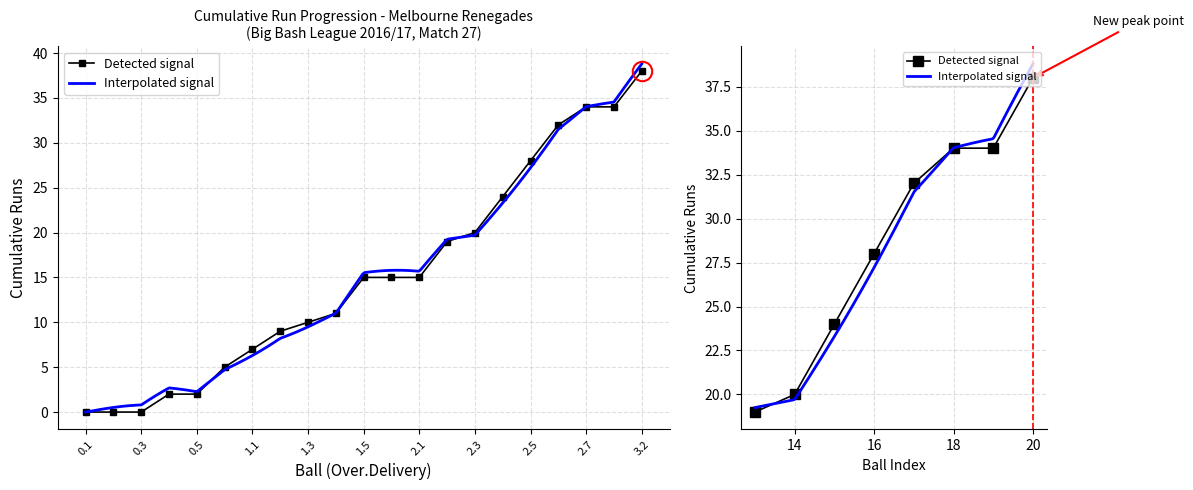

List the series in order of their peak value, highest first.

Interpolated signal, Detected signal